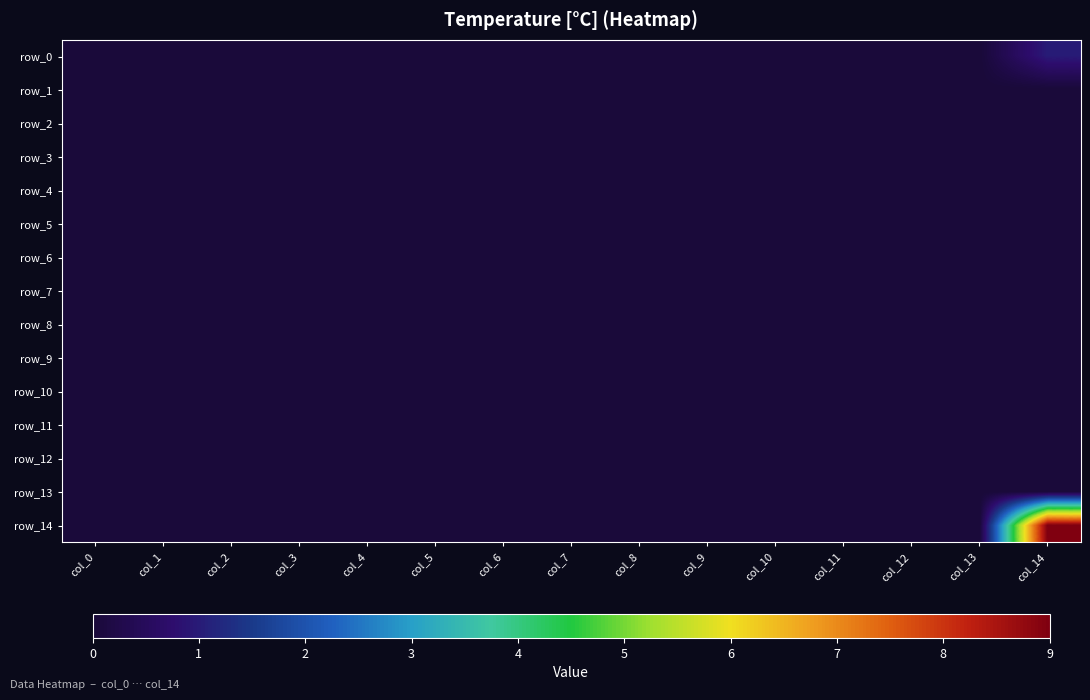

Which series has the widest spread of values?

row_14